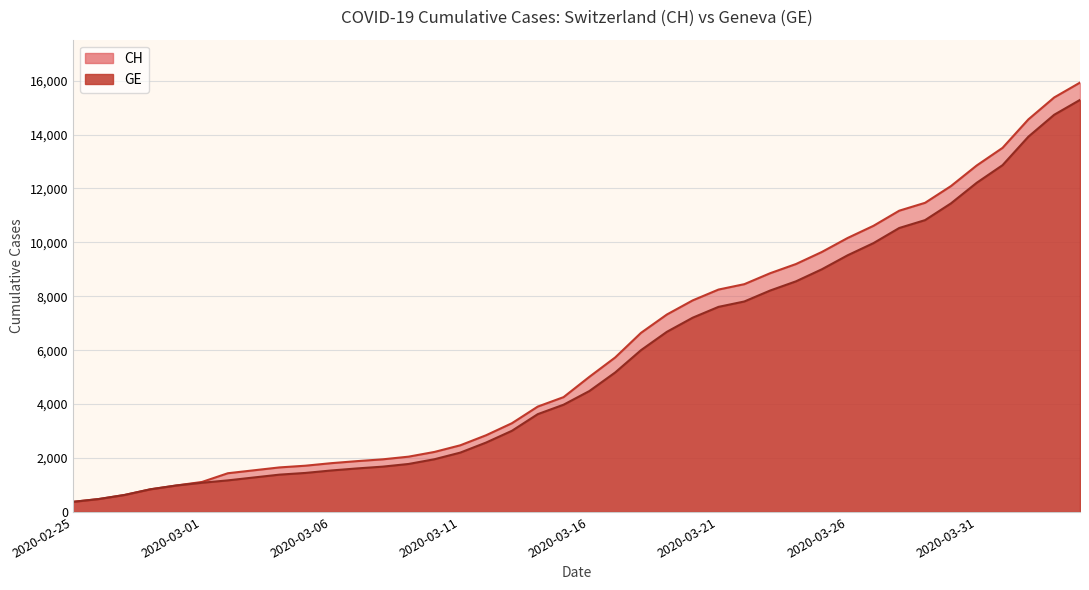

Which series has the largest range (max minus min)?

CH